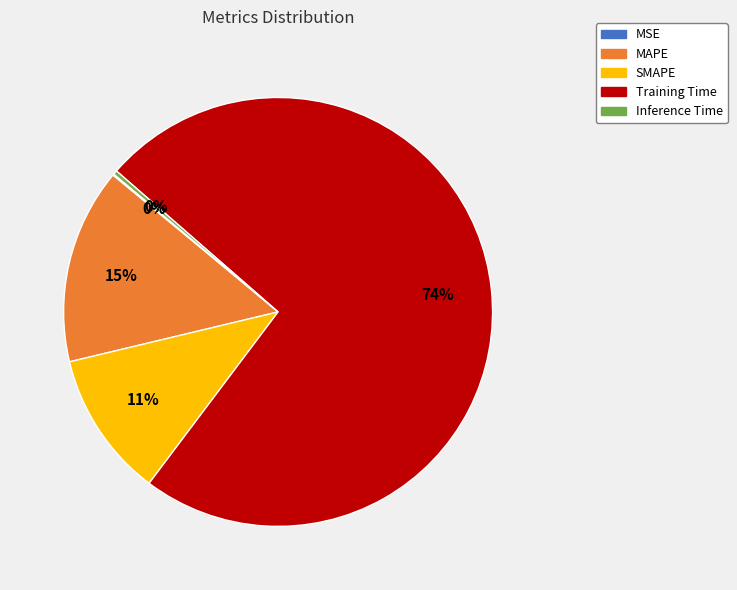

To the nearest percent, what is the difference between the Training Time and SMAPE slice percentages?

63%